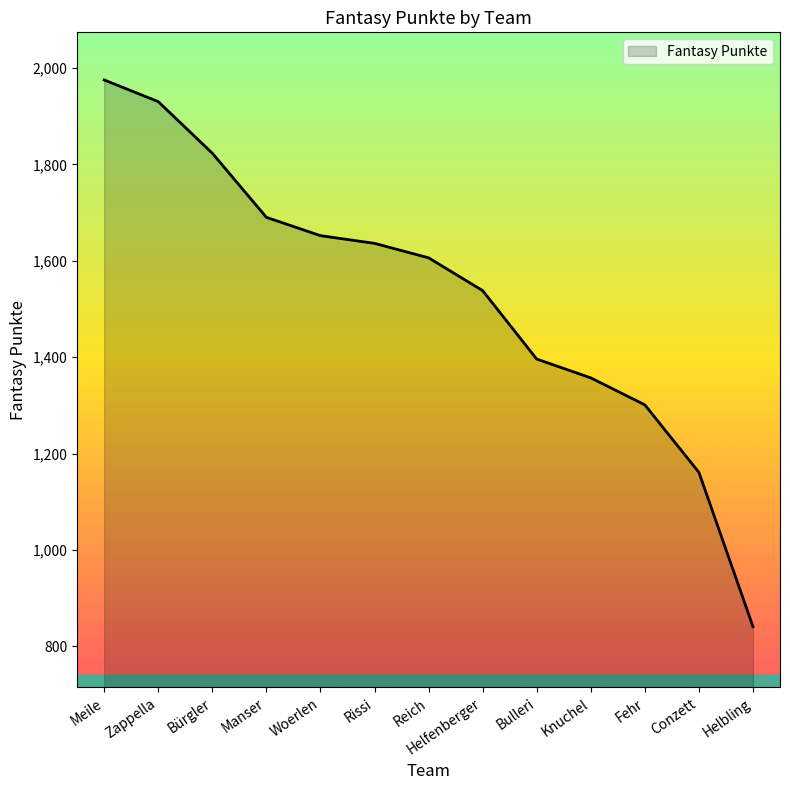

Is it true that the value at Bürgler is 1823?

True